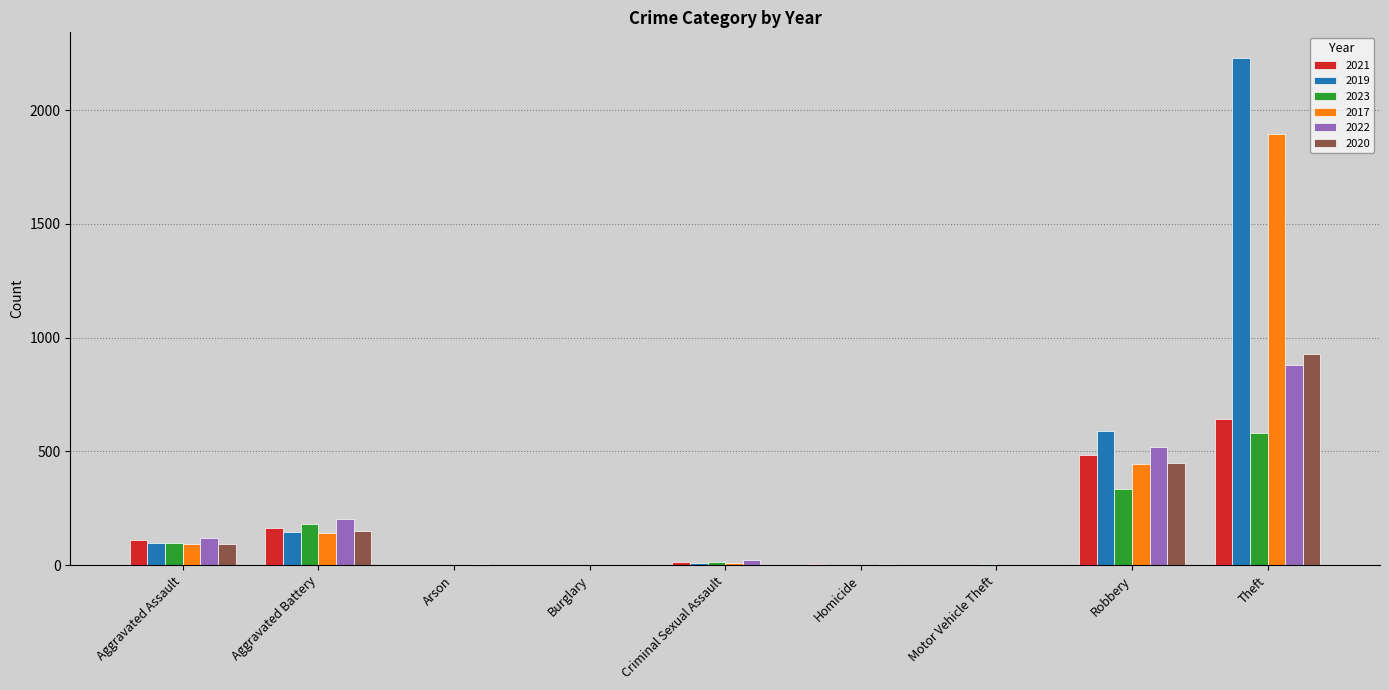

Between Aggravated Assault and Theft, which series saw the biggest shift?

2019